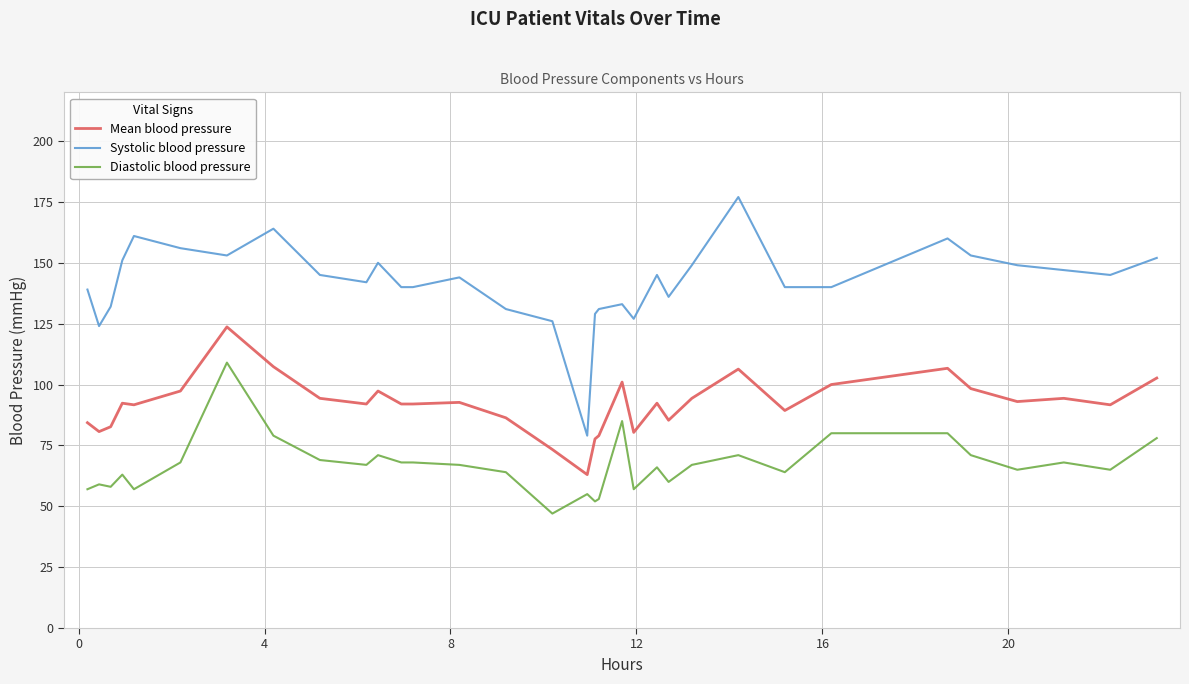

What is the difference between the maximum and minimum values in the Systolic blood pressure series?

98.0